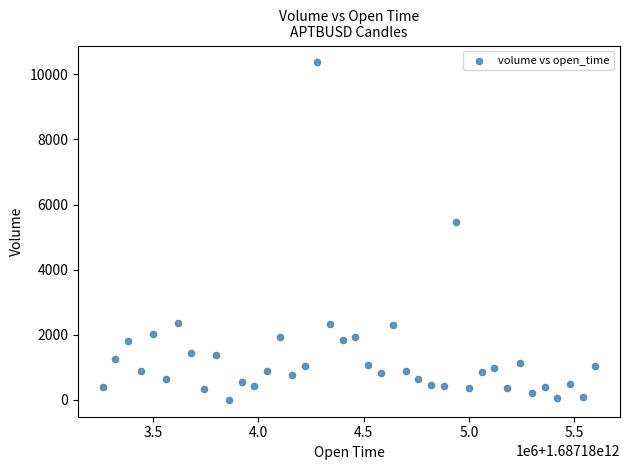

What Y value in the scatter plot is closest to 5182?

5470.8